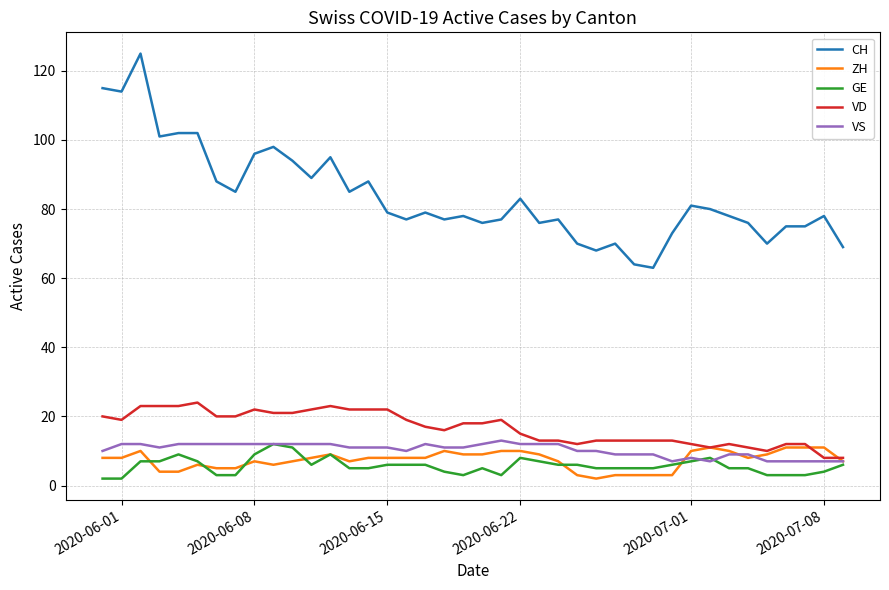

True or false: VD and CH cross at least once.

False